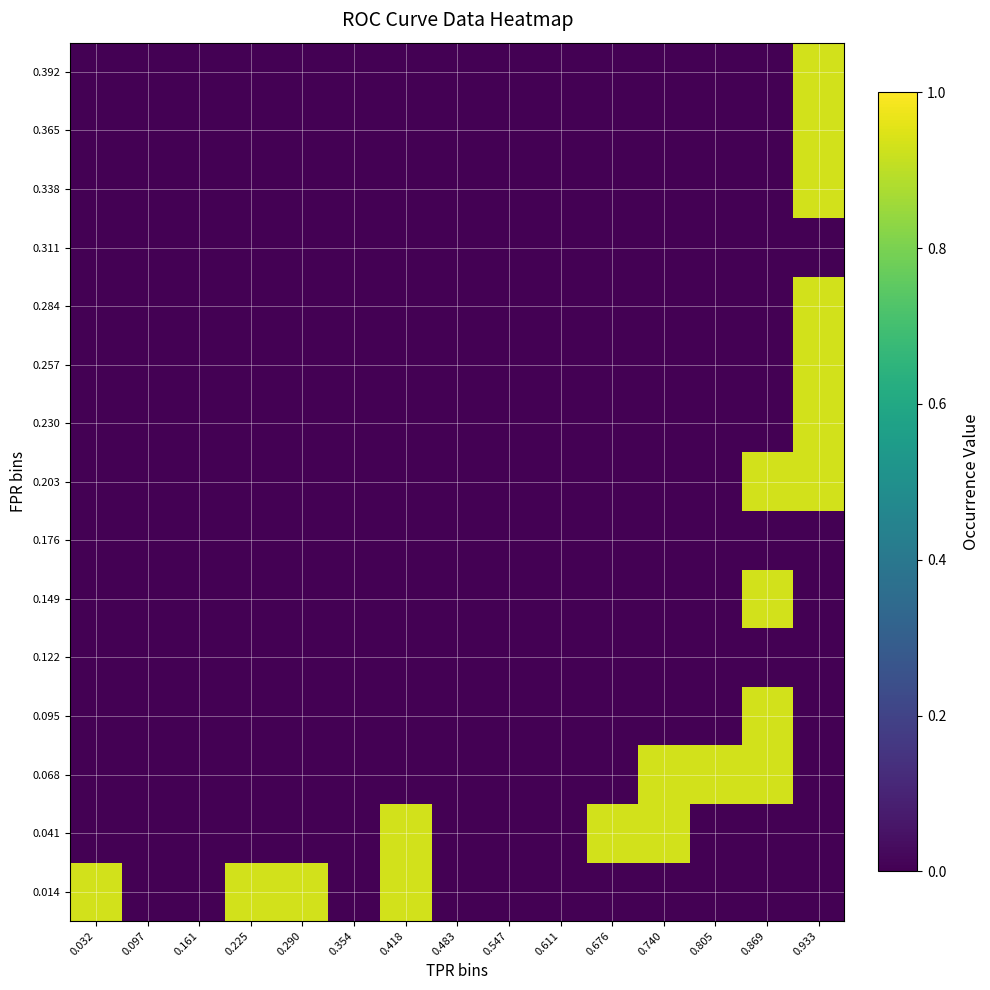

Rank the series at 0.097 from lowest to highest value.

0.014, 0.041, 0.068, 0.095, 0.122, 0.149, 0.176, 0.203, 0.230, 0.257, 0.284, 0.311, 0.338, 0.365, 0.392